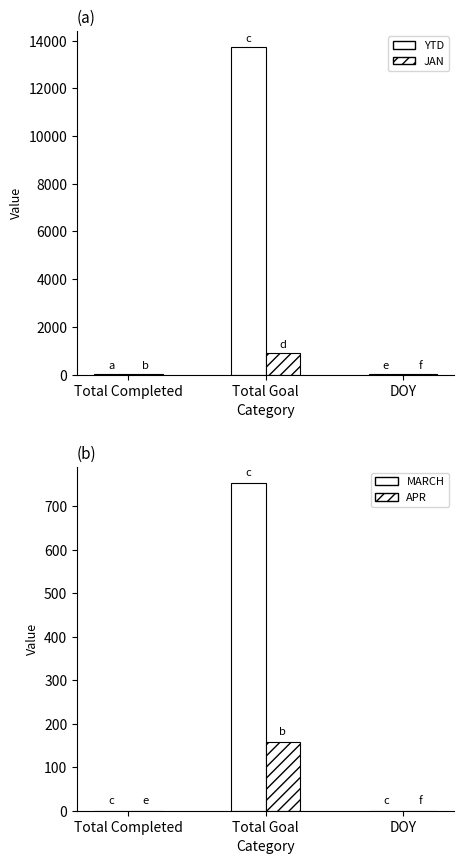

The APR series shows 56 at Total Completed. True or false?

False